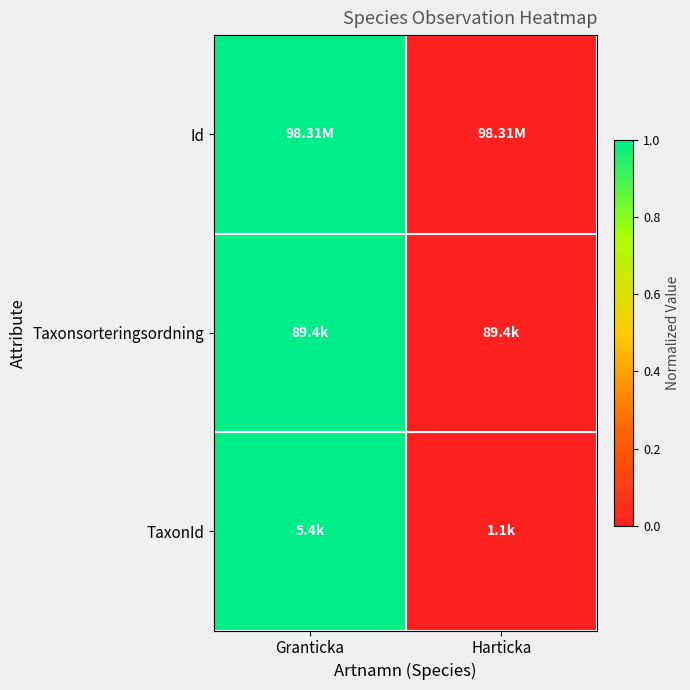

At how many categories does at least one series exceed 0?

1